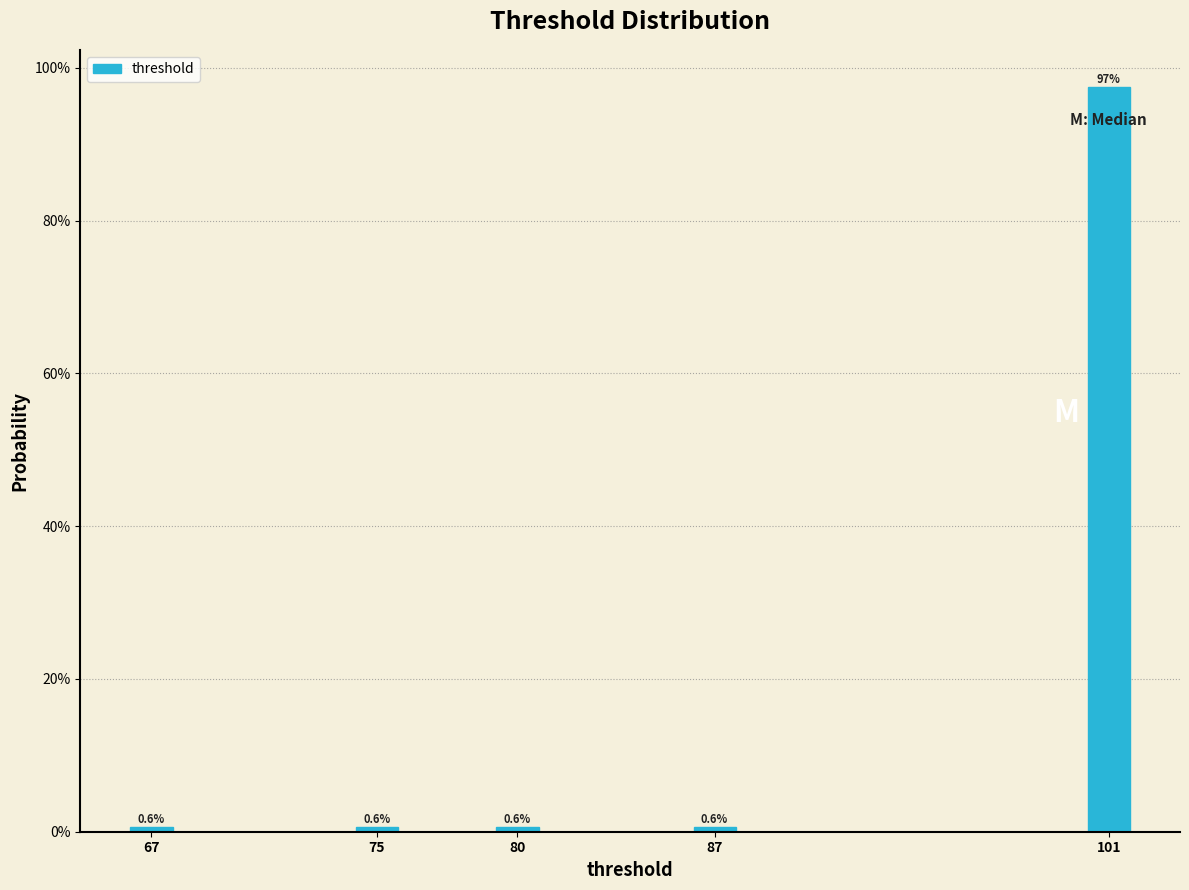

Reading left to right, transcribe all the data shown in this chart.

0.6	0.6	0.6	0.6	97.5